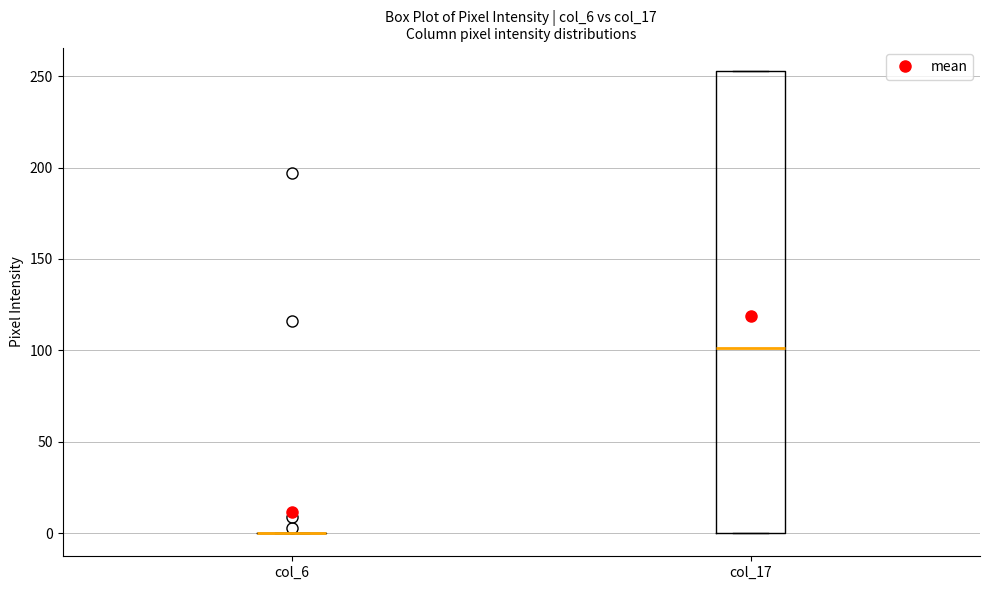

Reading left to right, read every box against the y-axis: the position of its median line, the range the box covers, and the ends of its whiskers. The values are not printed on the chart, so give them approximately, as read against the axis.

col_6: box collapsed to a line at 0, whiskers 0 to 0
col_17: median 100, box 0 to 255, whiskers 0 to 255